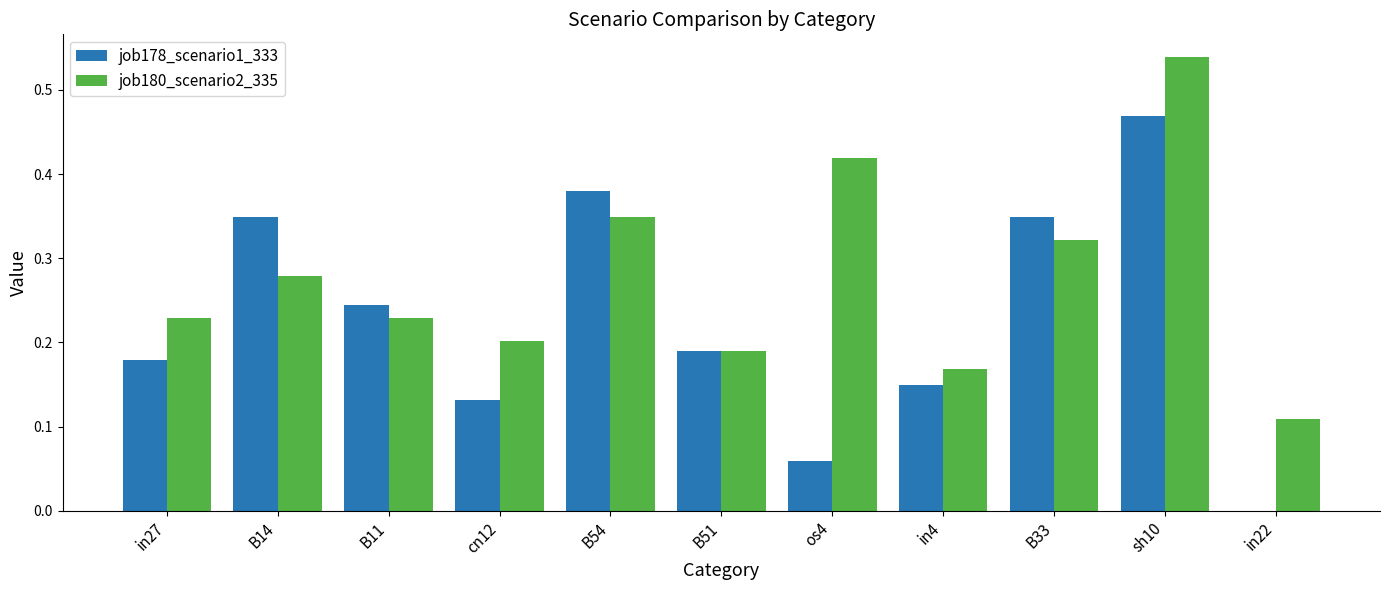

What is the sum of all job178_scenario1_333 values?

2.5